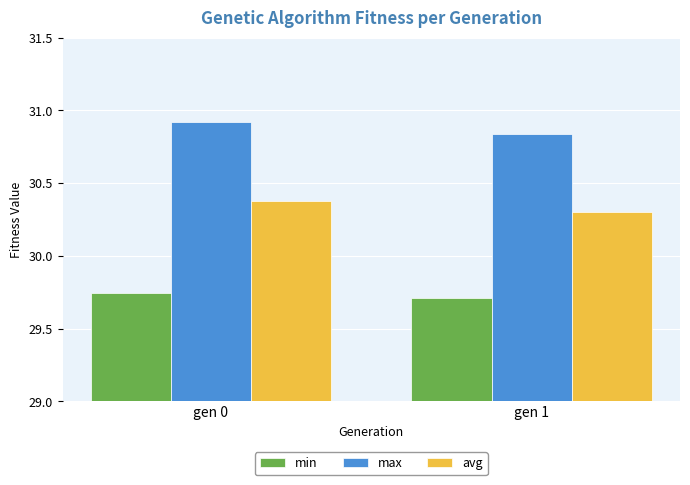

Which series has the largest range (max minus min)?

max